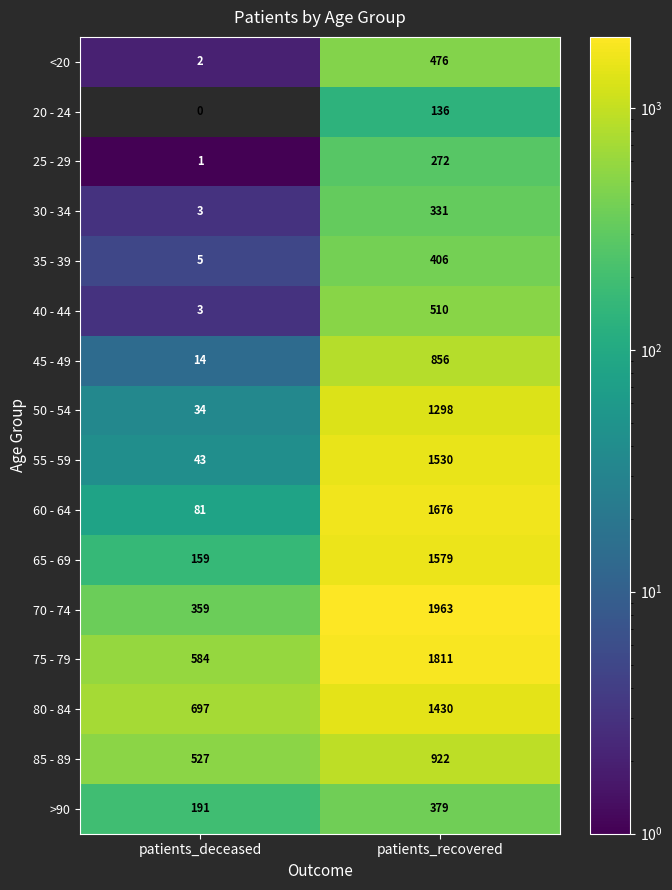

How many distinct data groups are displayed?

16